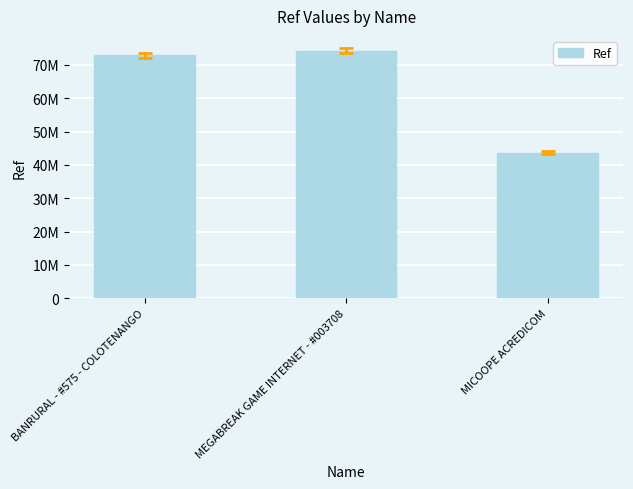

The chart shows a value of 26150338 at MICOOPE ACREDICOM. True or false?

False